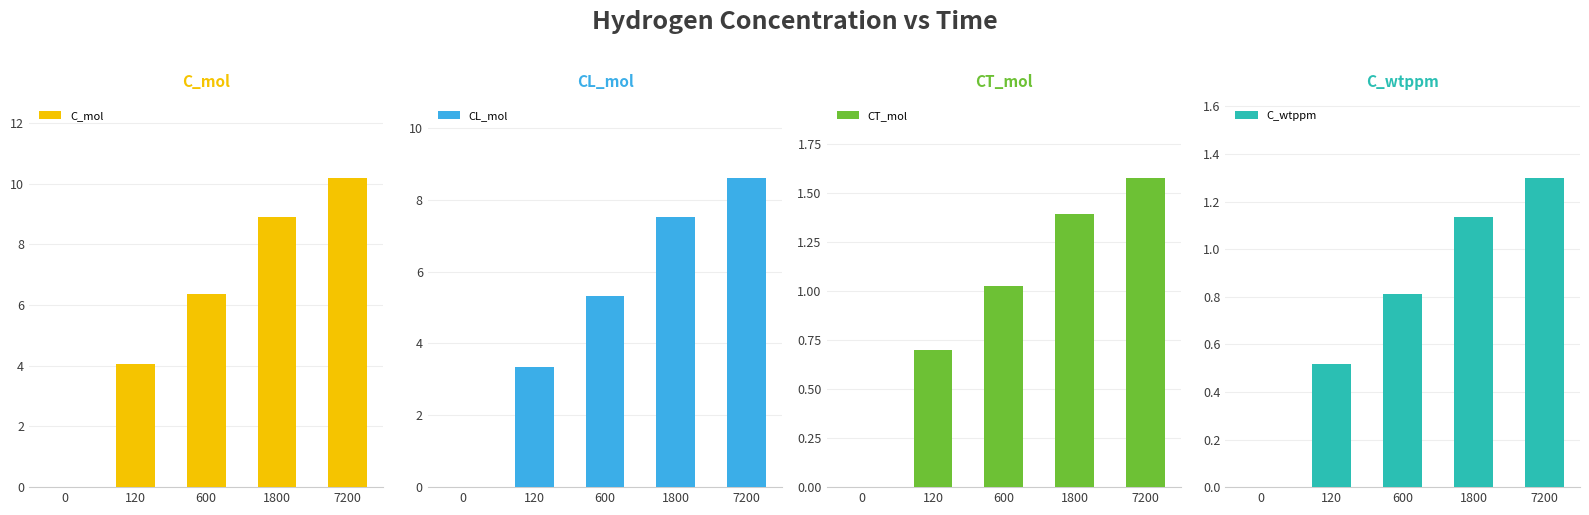

What is the greatest value displayed?

10.2